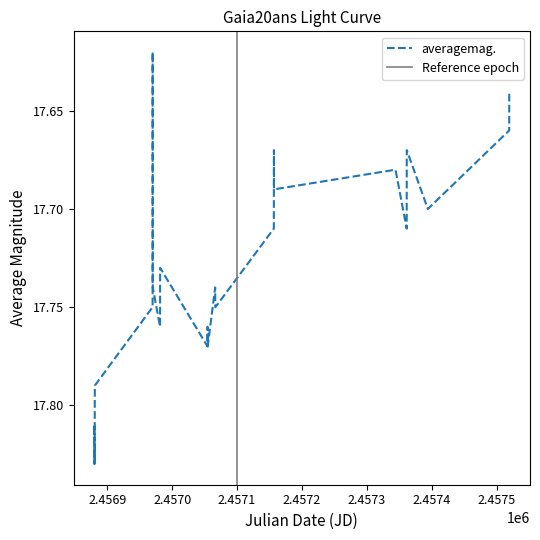

Reading left to right, transcribe all the data shown in this chart.

17.8	17.8	17.8	17.8	17.8	17.8	17.8	17.8	17.6	17.7	17.8	17.7	17.8	17.8	17.8	17.8	17.7	17.8	17.8	17.8	17.7	17.7	17.7	17.7	17.7	17.7	17.7	17.7	17.6